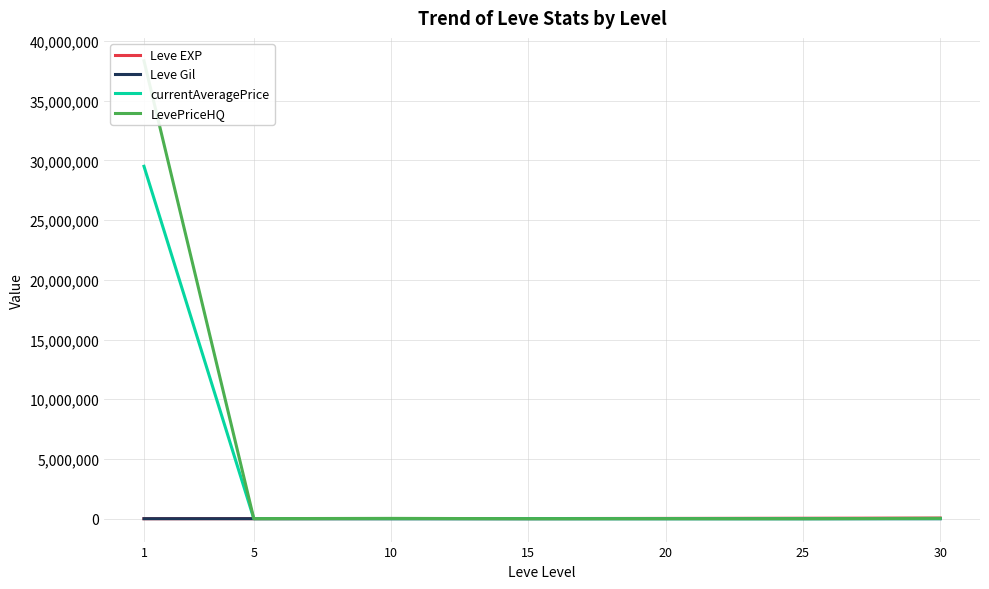

Is it true that Leve Gil equals 107.4 at 25?

False